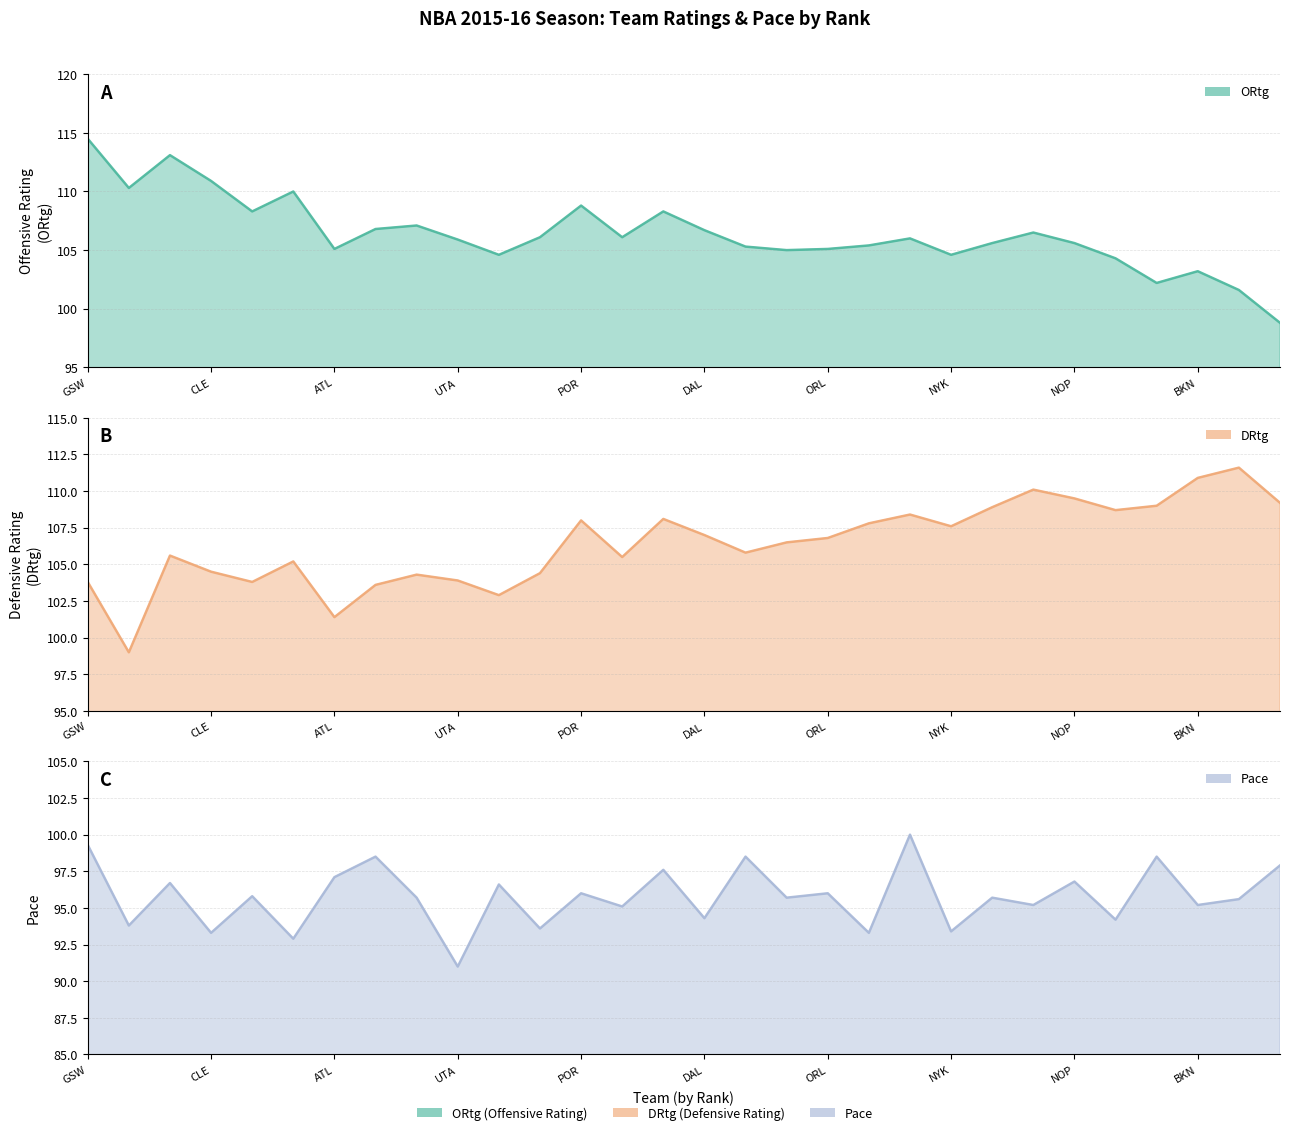

Between 11 and 21, which series saw the biggest shift?

DRtg